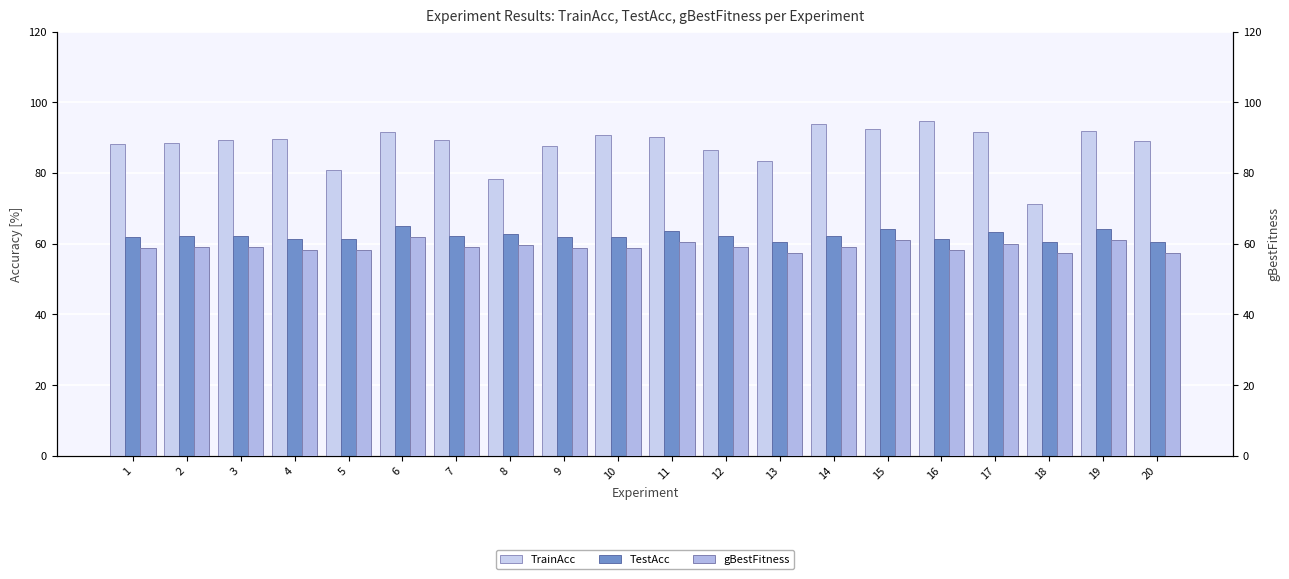

Which series changed the most between 5 and 16?

TrainAcc